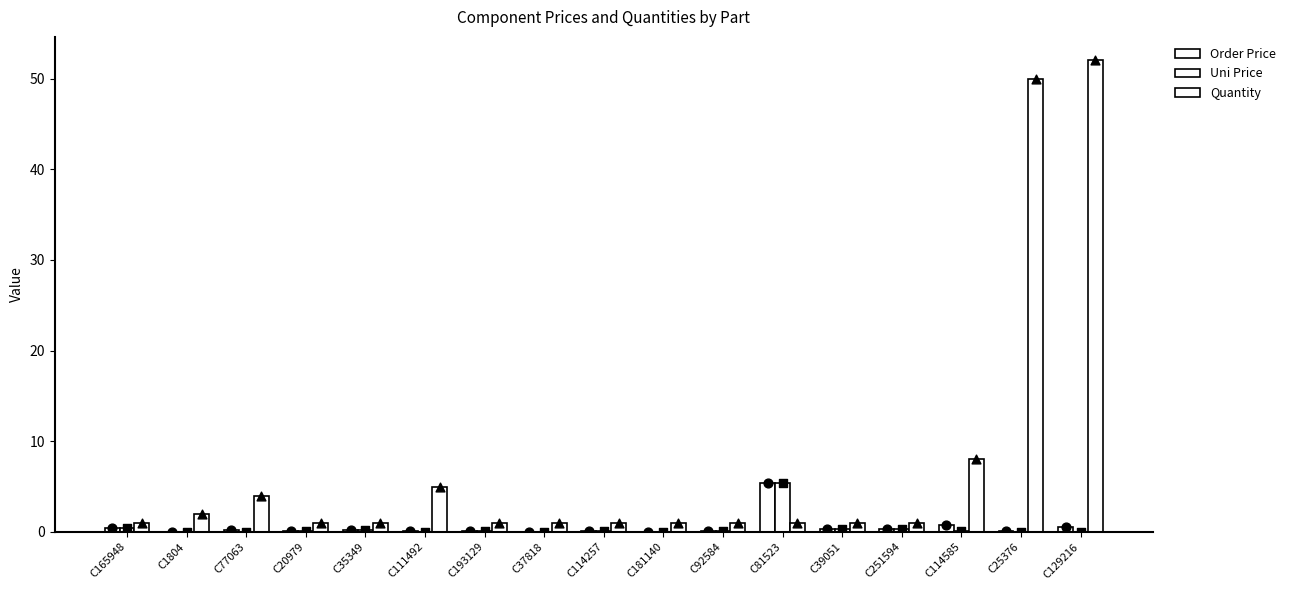

At how many categories does at least one series exceed 27?

2